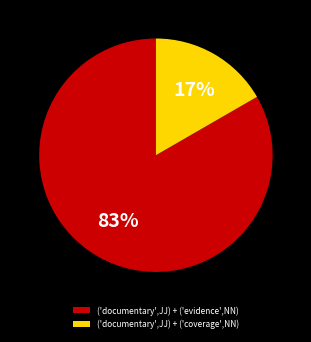

To the nearest percent, what is the combined percentage of ('documentary',JJ) + ('coverage',NN) and ('documentary',JJ) + ('evidence',NN)?

100%